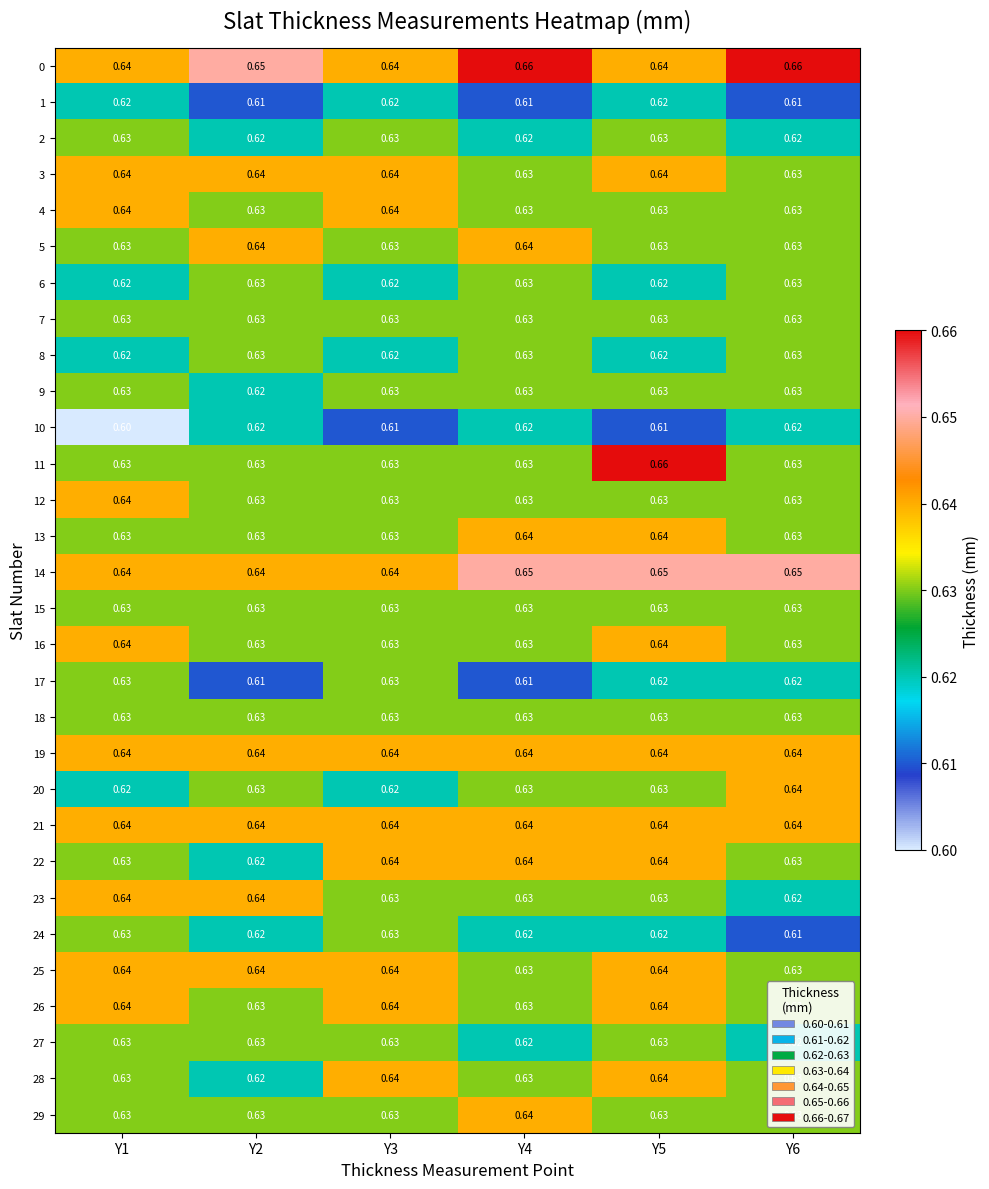

Is the value of 24 at Y2 greater than the value of 5 at Y1?

No